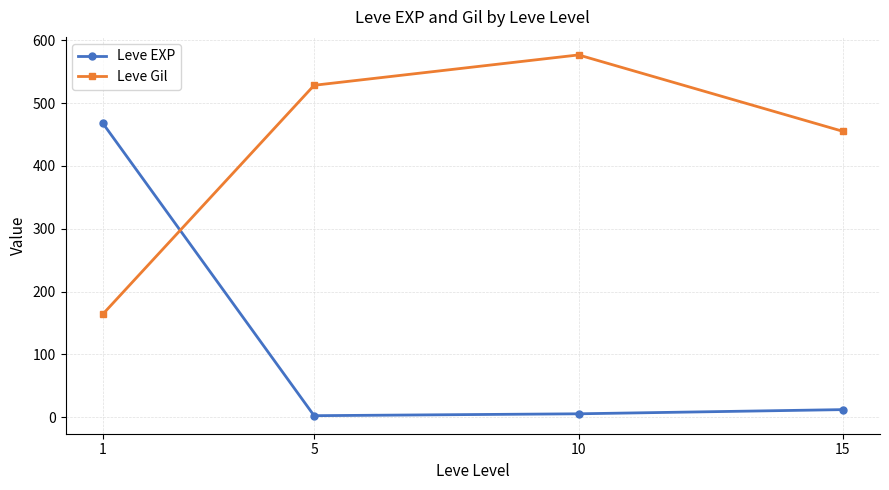

Between which two adjacent categories do Leve Gil and Leve EXP first intersect?

1 and 5